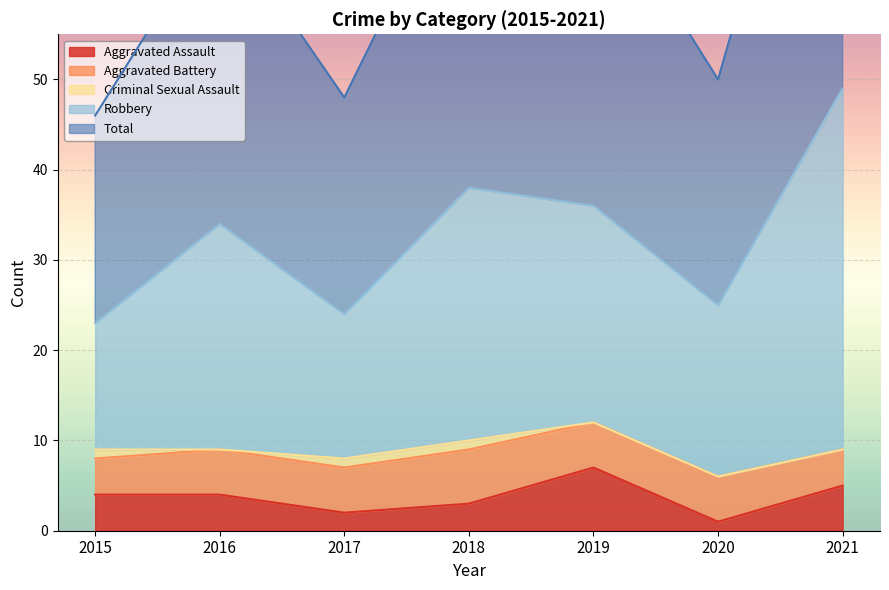

Which category has the highest value in the Aggravated Assault series?

2019